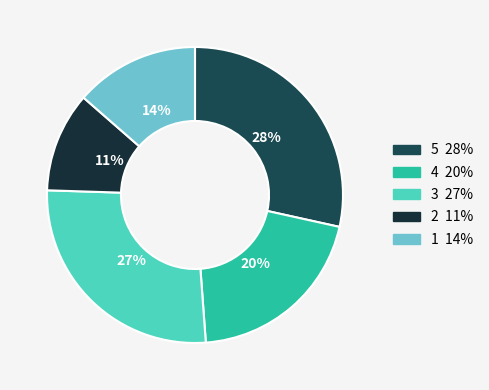

How many segments does this pie chart have?

5